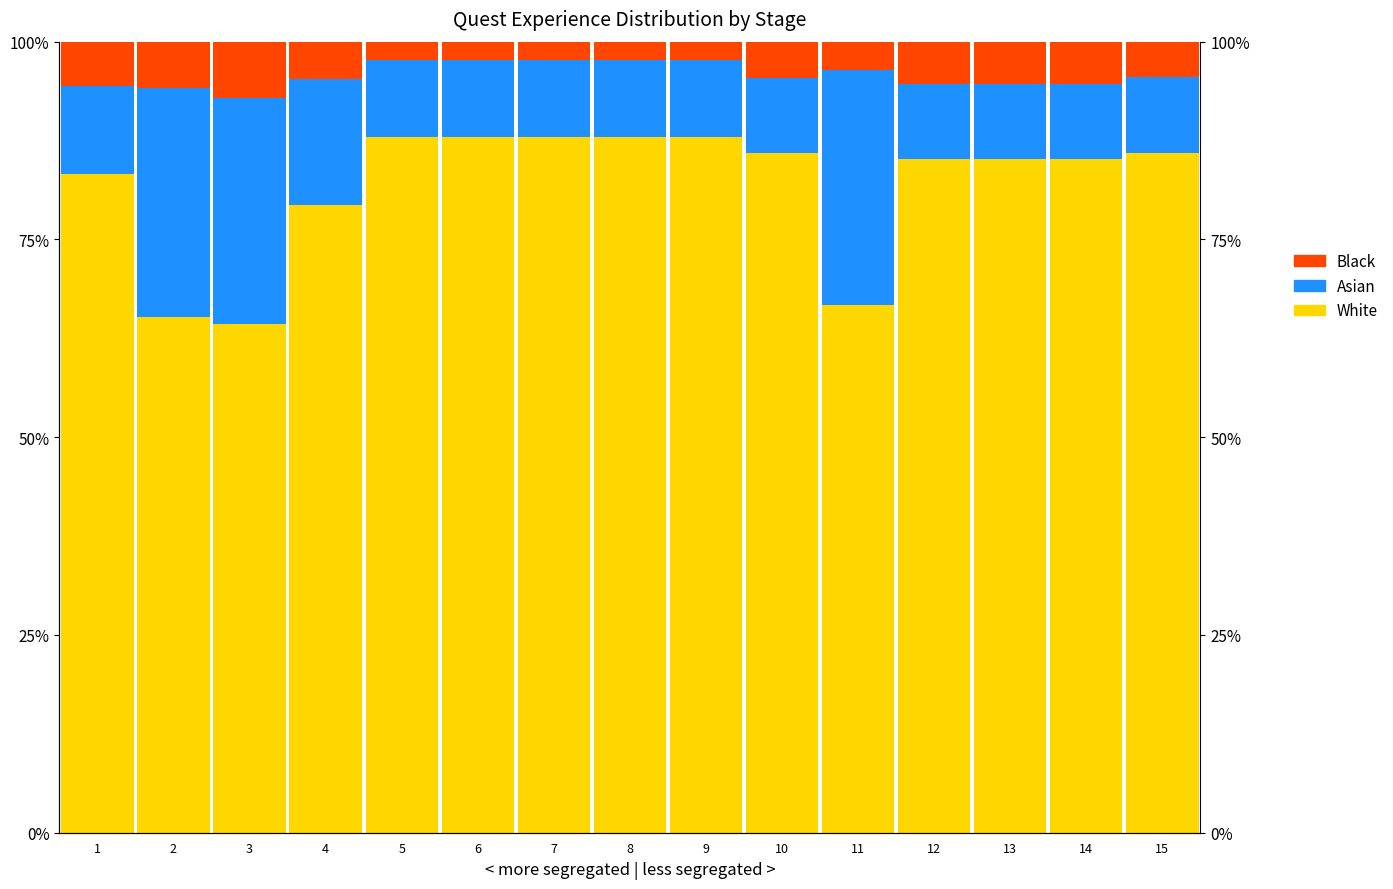

Which series has the largest total across all categories?

White